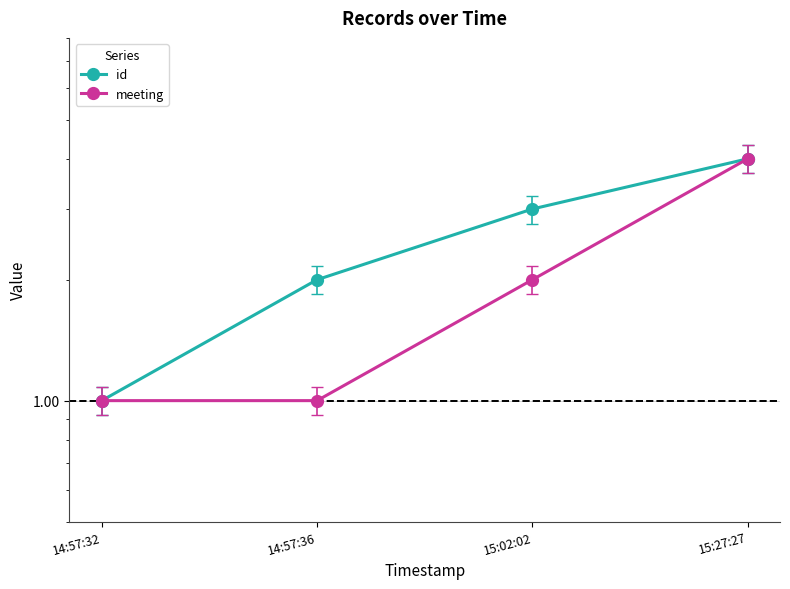

The id series shows 1 at 15:27:27. True or false?

False